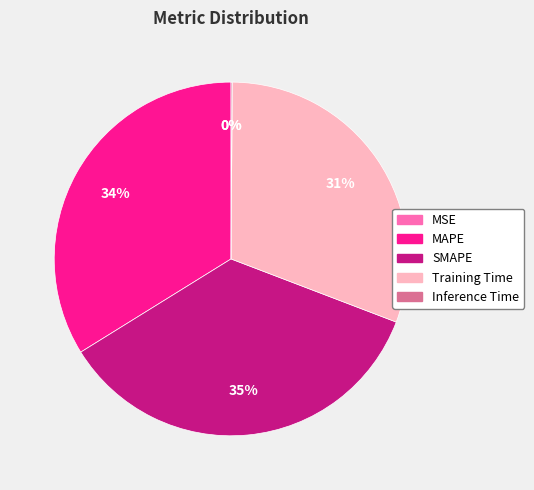

Which category has the biggest portion of the pie?

SMAPE